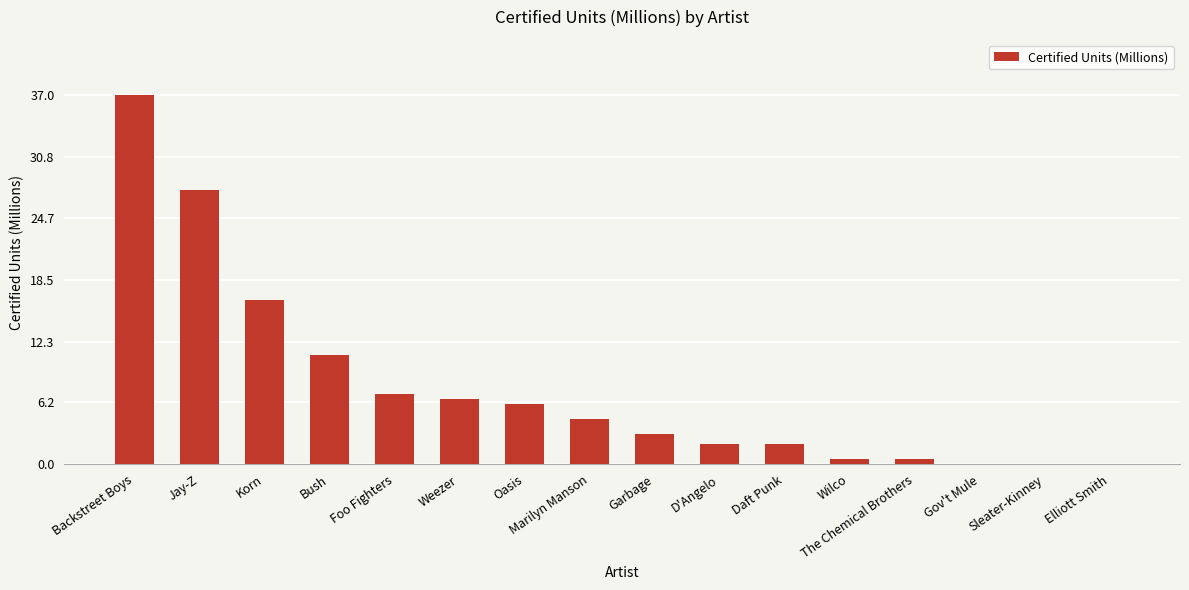

What is the sum of all values?

124.0